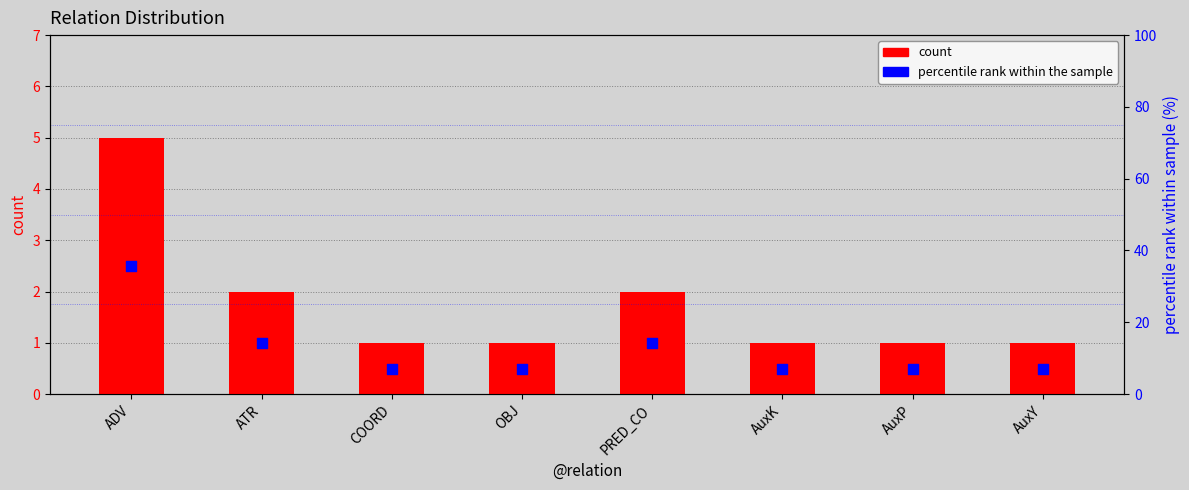

At how many categories does at least one series exceed 10?

3